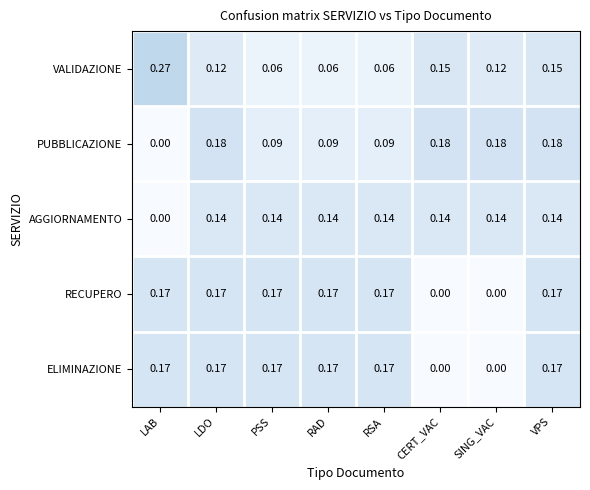

At which category is the sum across all series the highest?

VPS